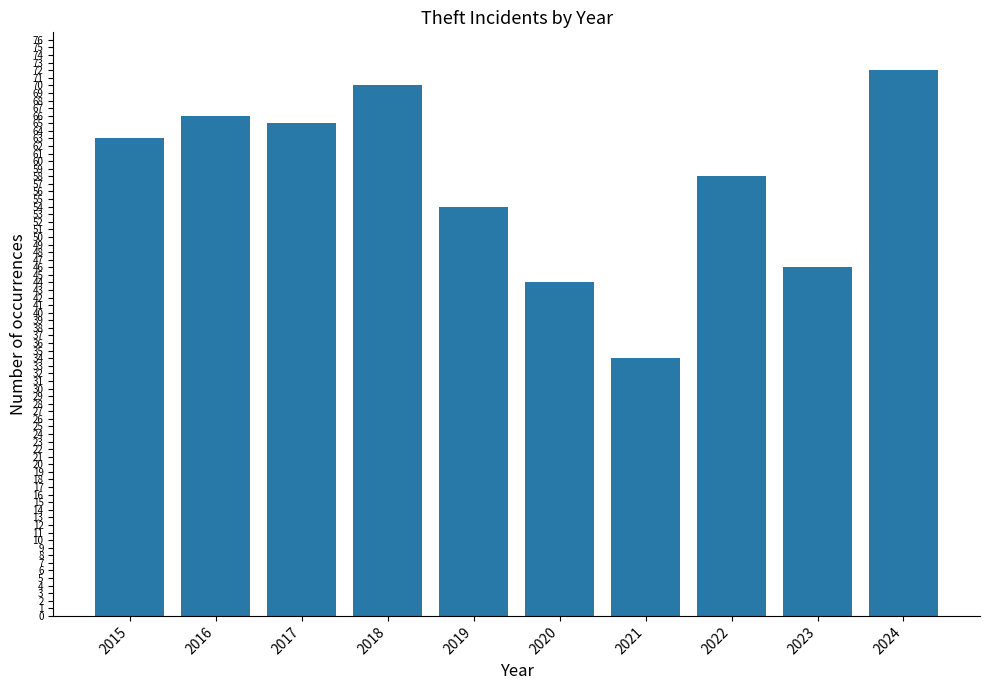

How many values are below 63?

5